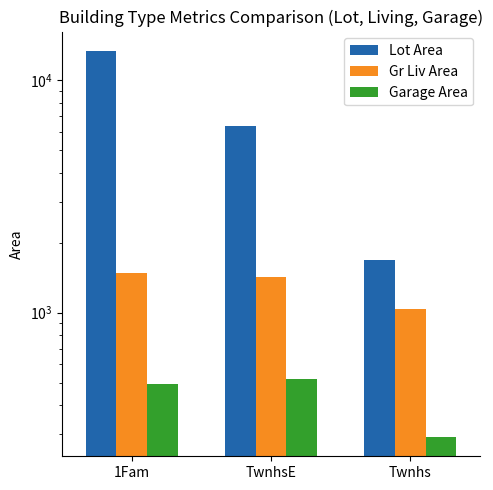

The Lot Area series shows 8375.4 at TwnhsE. True or false?

False